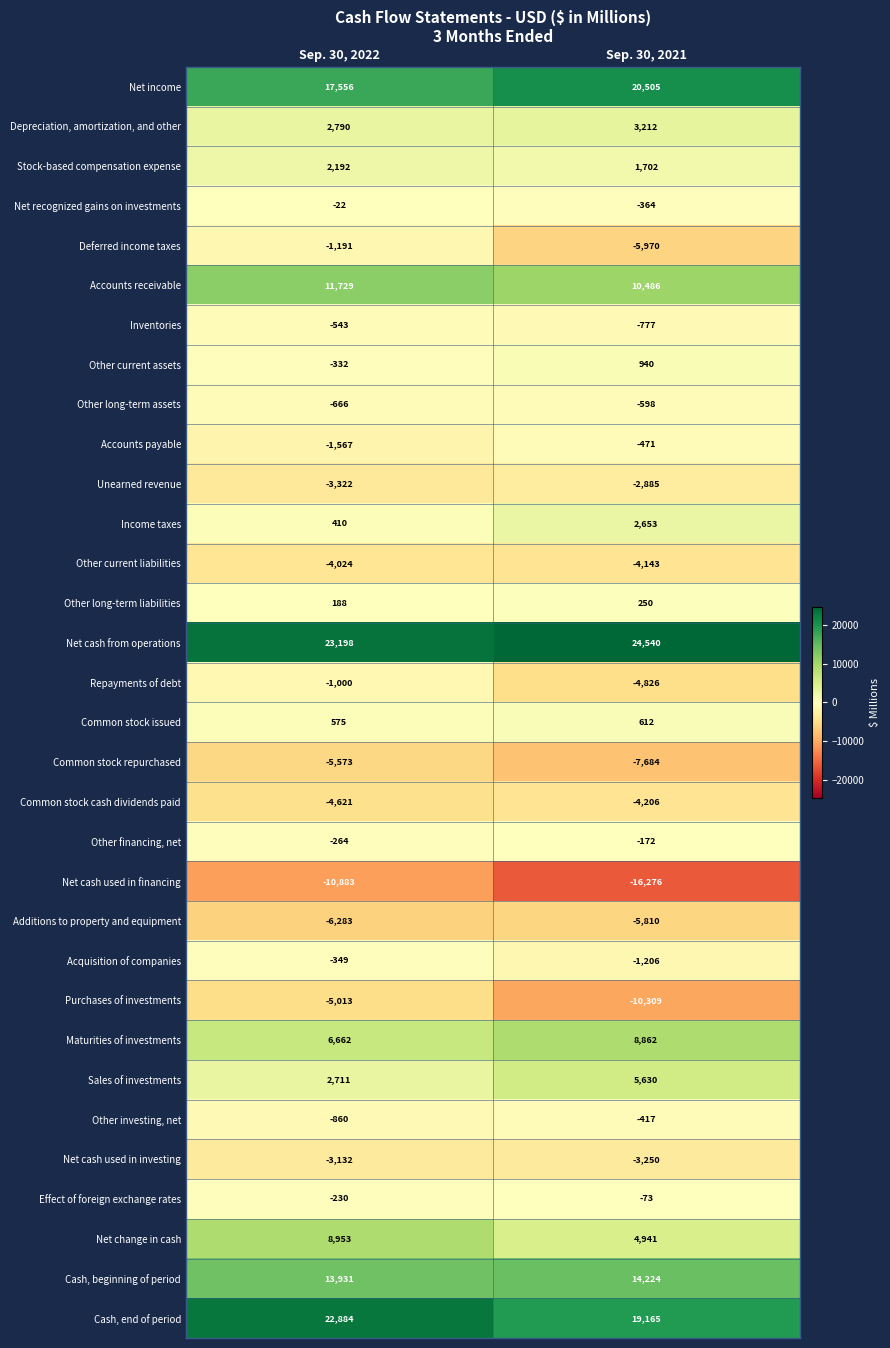

At which label does Cash, beginning of period reach its peak?

Sep. 30, 2021